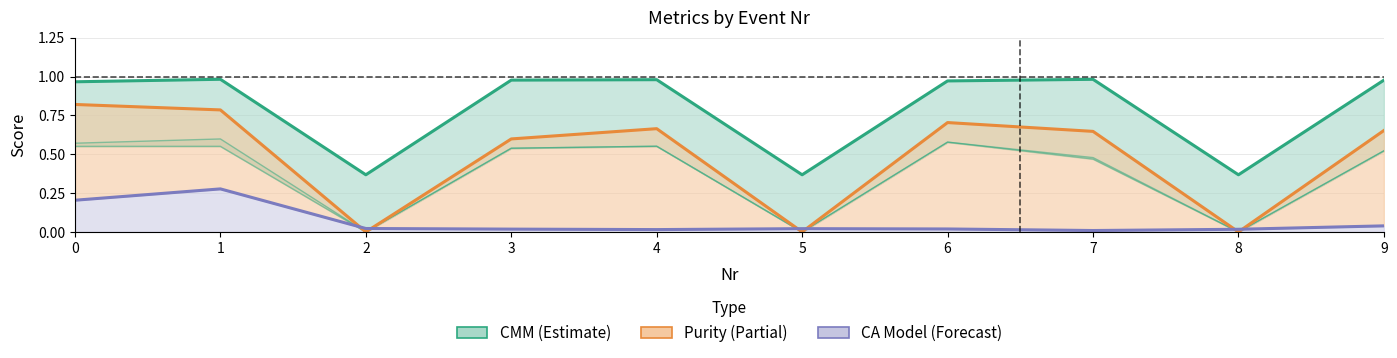

True or false: CA Model and CMM intersect in this chart.

False